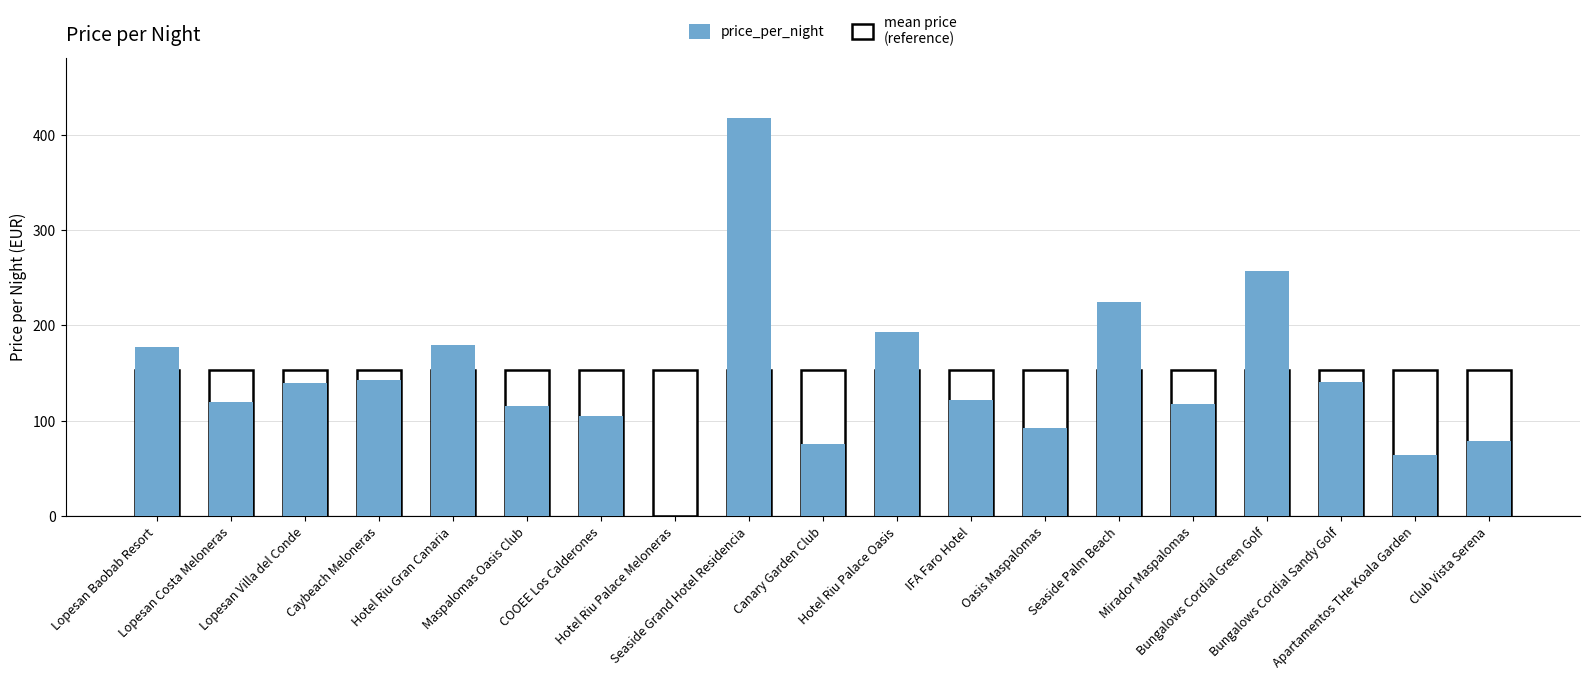

Which category has the highest value across all series?

Seaside Grand Hotel Residencia